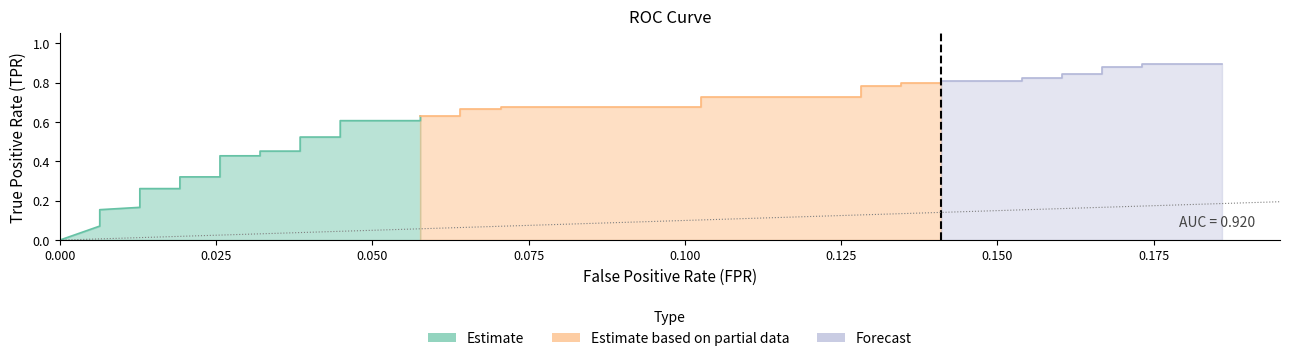

Is it true that fpr equals 0.1 at 19?

False